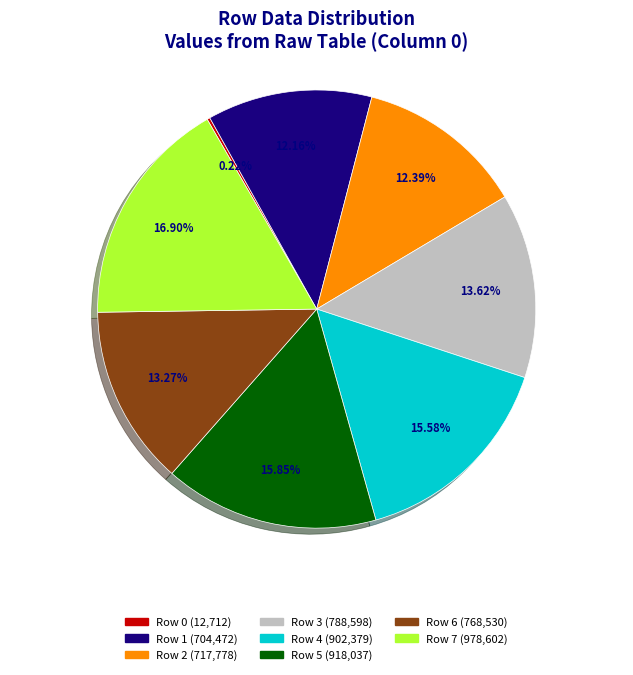

Combined, do Row 5 and Row 1 account for over 50%?

No